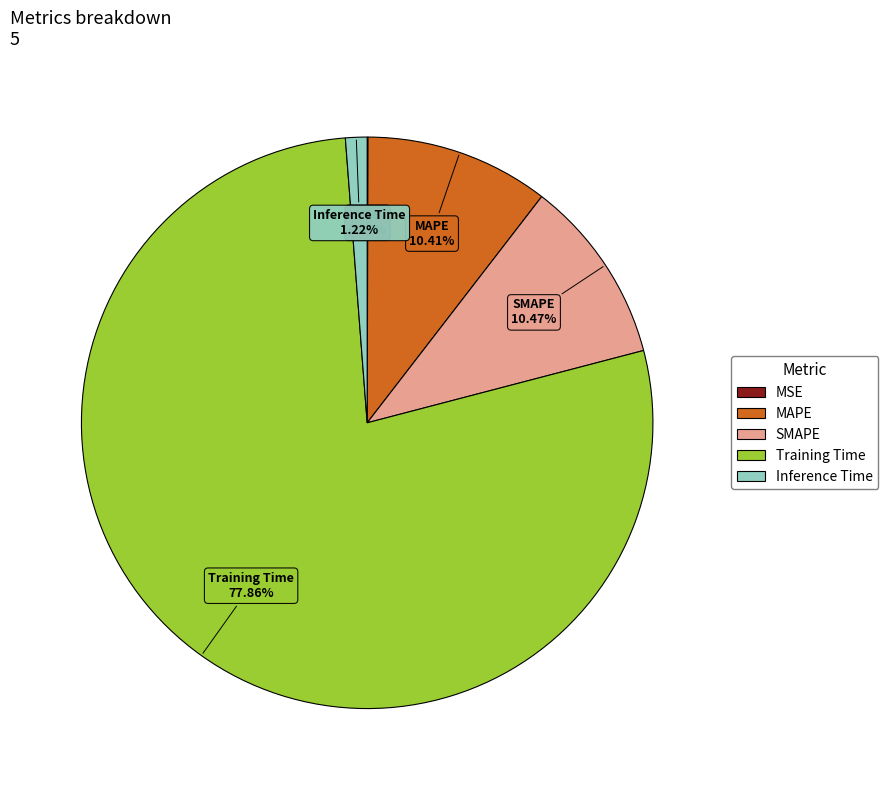

Do Training Time and MAPE together represent more than half of the pie?

Yes